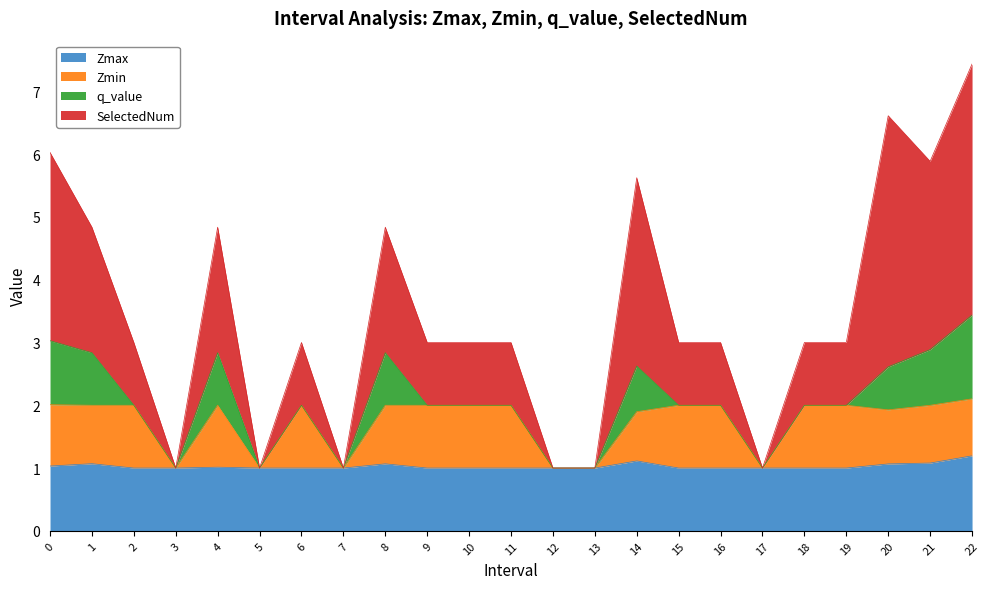

What is the maximum value for Zmax?

1.2